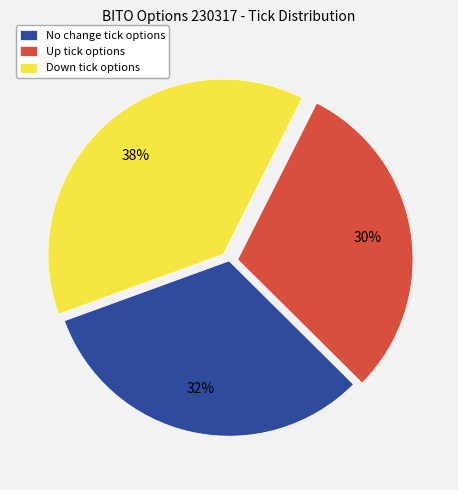

Is there a majority slice in this chart?

No